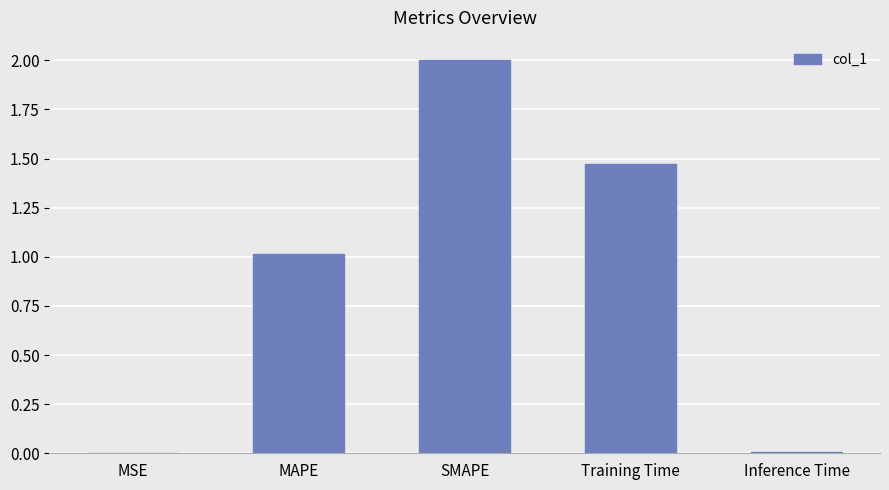

Where does the data first go above 1?

MAPE